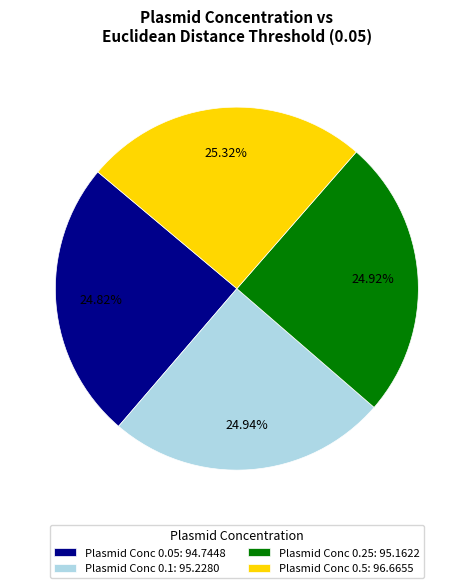

To the nearest percent, what is the average slice percentage?

25%